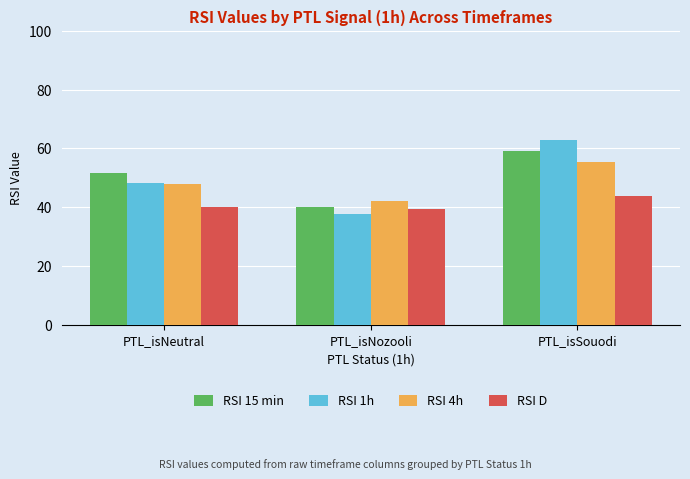

What is the label of the 2nd bar from the left?

PTL_isNozooli